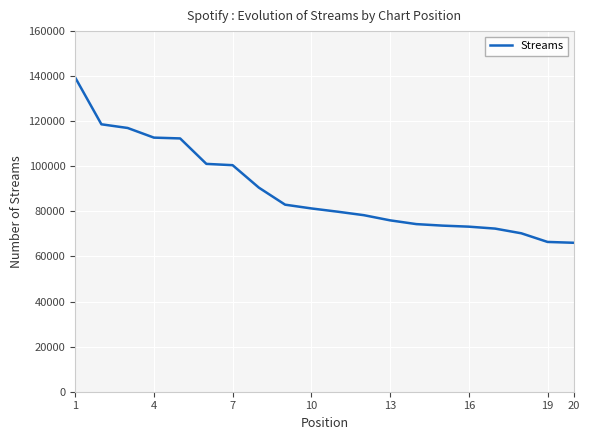

What is the difference between the maximum and minimum values?

73349